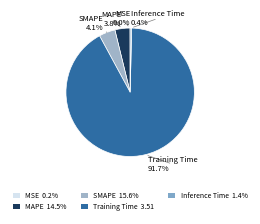

Does MAPE represent more than half of the total?

No